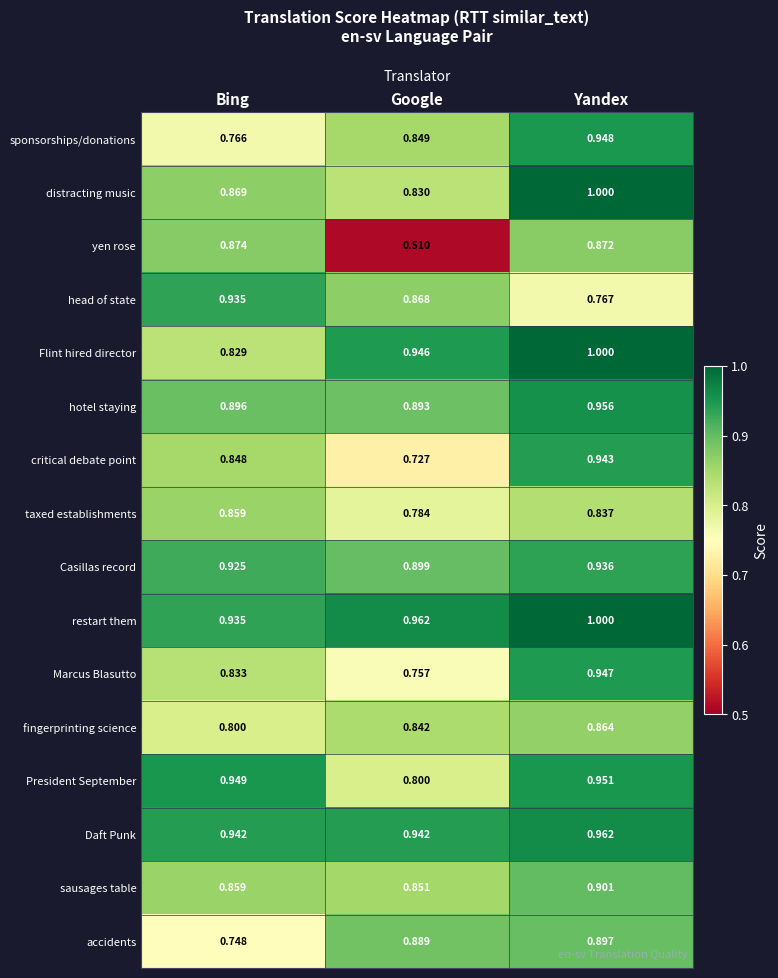

List the labels in order of President September value, largest first.

Yandex, Bing, Google